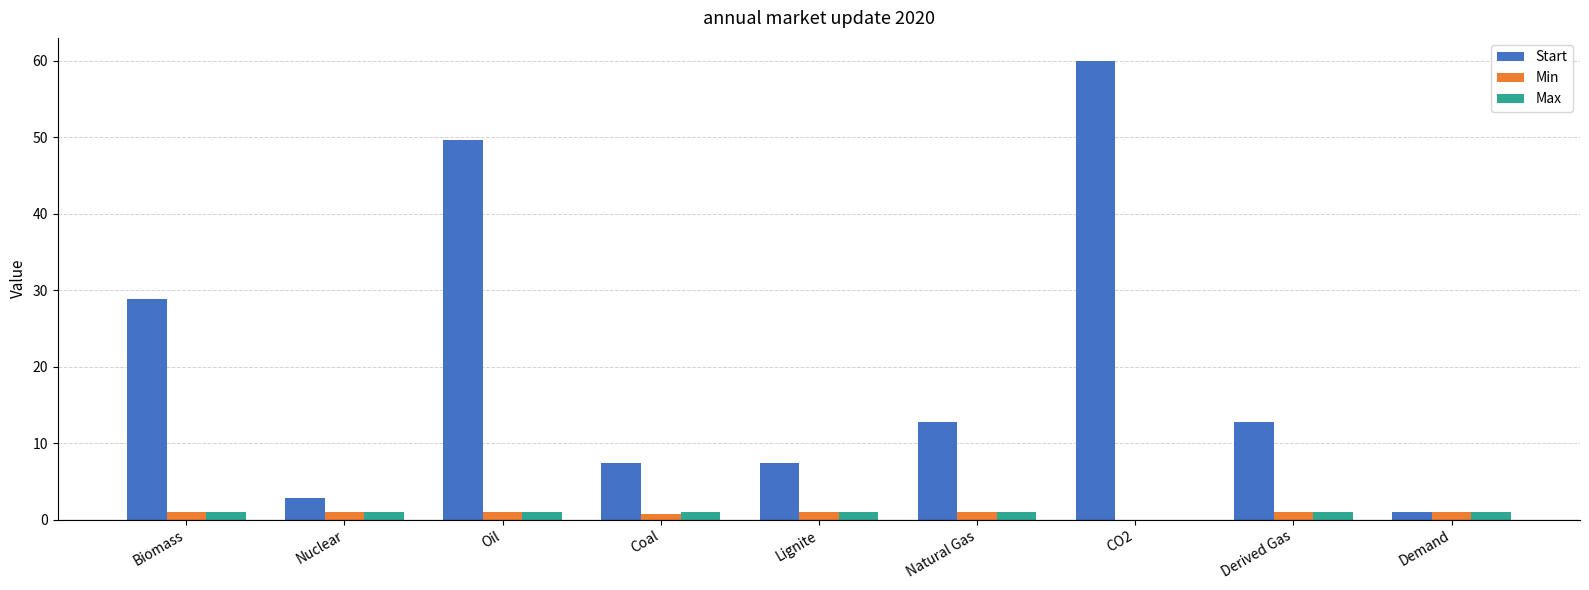

How many data points in Min are above 0?

8